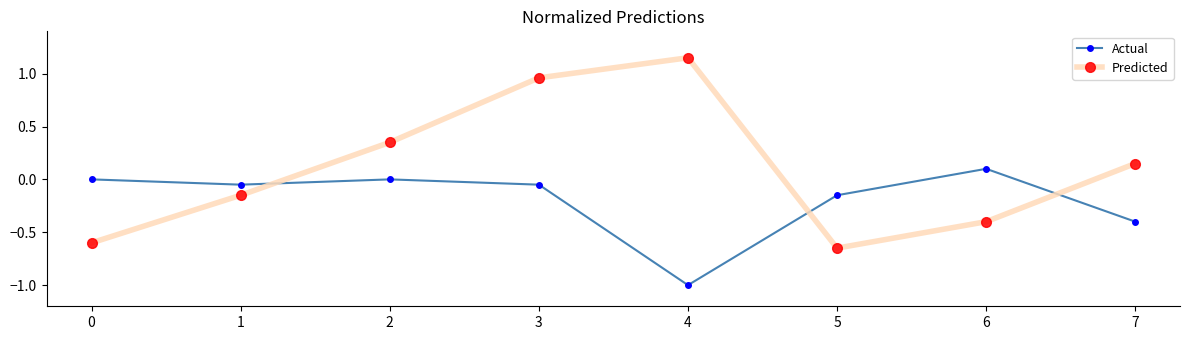

Which series has the largest range (max minus min)?

Predicted